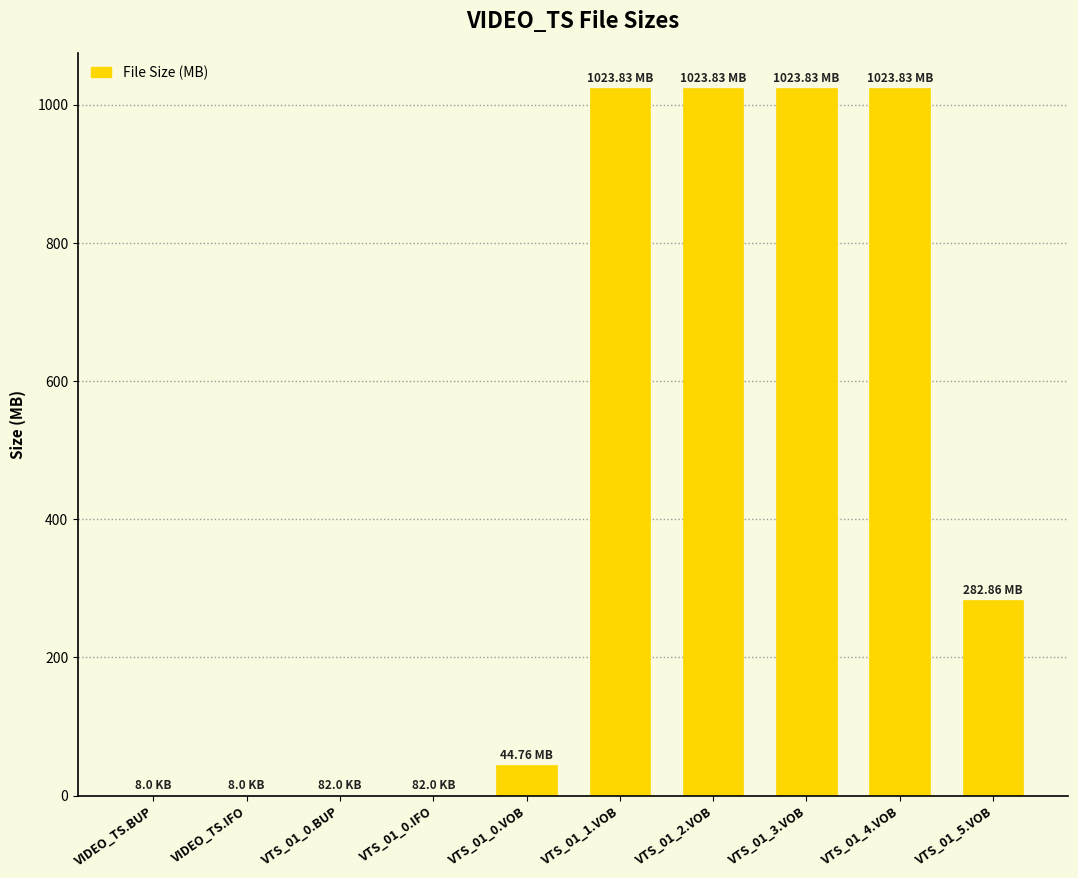

What is the sum of all values?

4423.1